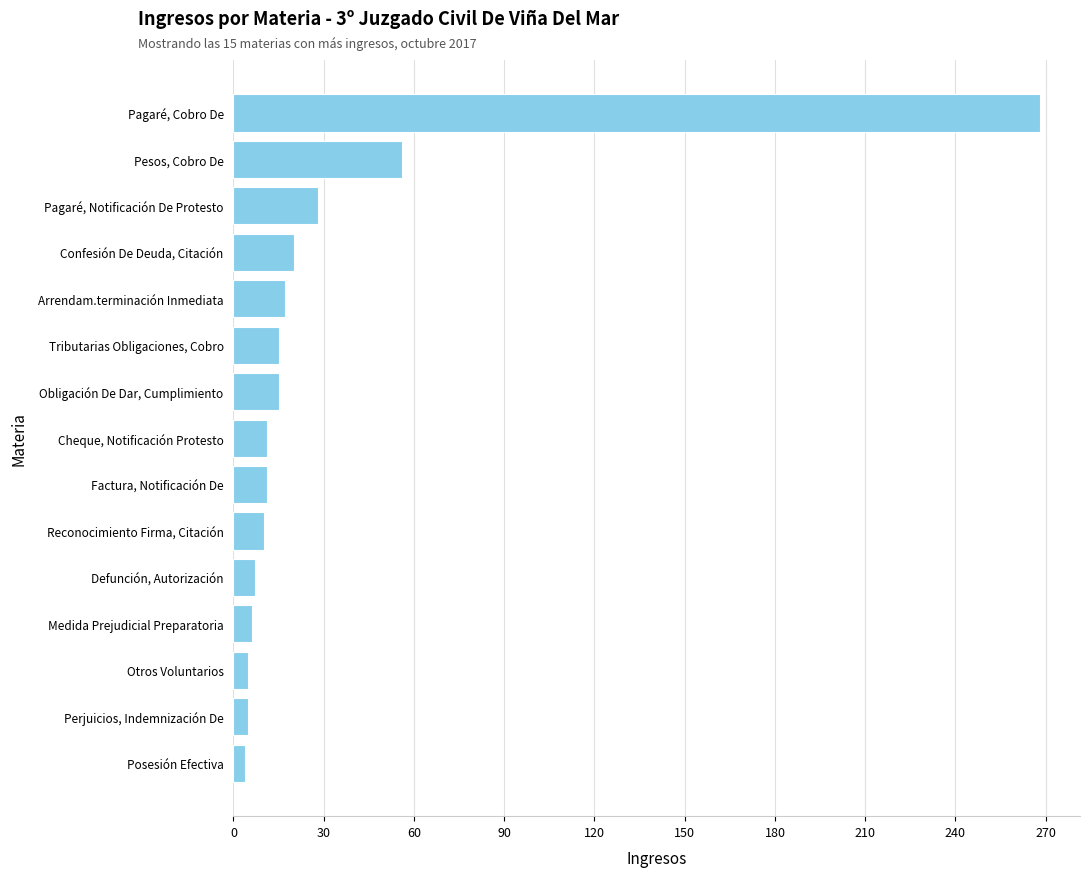

What value does the data have at Defunción, Autorización?

7